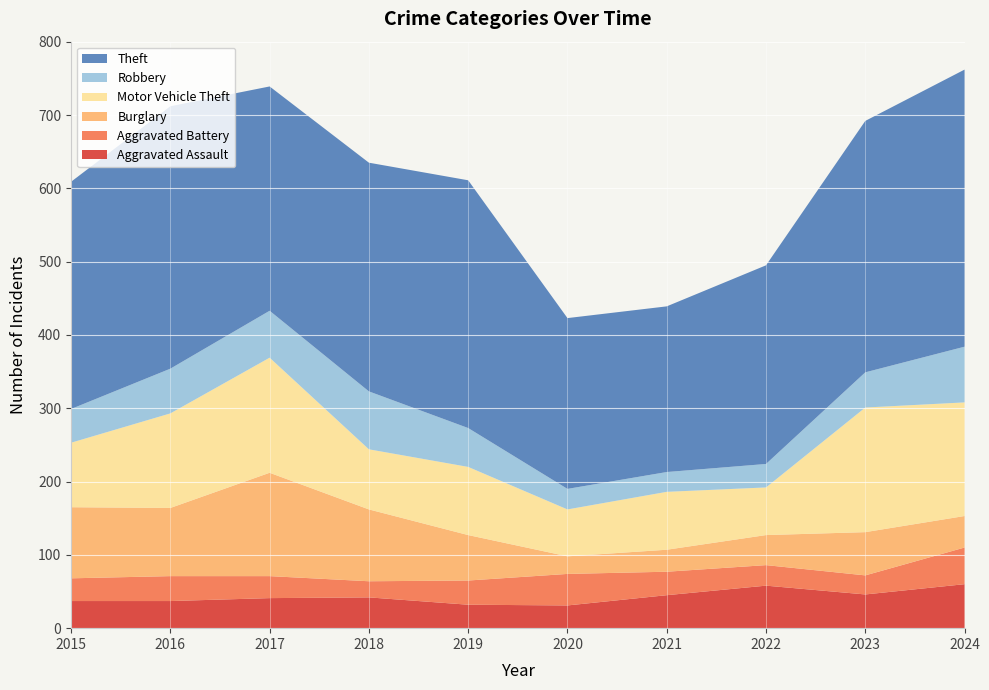

Reading left to right, list all the values displayed in this chart.

Aggravated Assault: 37	37	41	42	32	31	45	58	46	60
Aggravated Battery: 31	34	30	22	33	43	32	28	26	50
Burglary: 97	93	141	98	62	24	30	41	59	43
Motor Vehicle Theft: 88	129	157	82	93	64	79	65	170	155
Robbery: 46	61	64	79	53	28	27	32	48	76
Theft: 310	358	306	312	338	233	226	271	343	378